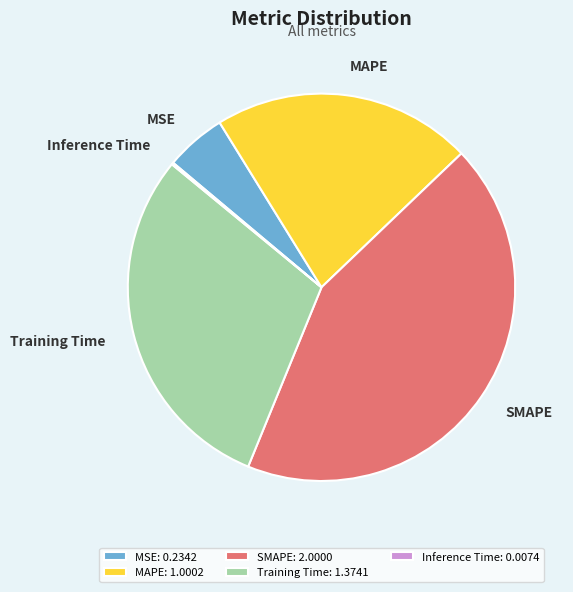

Is there any slice that represents more than half of the pie?

No